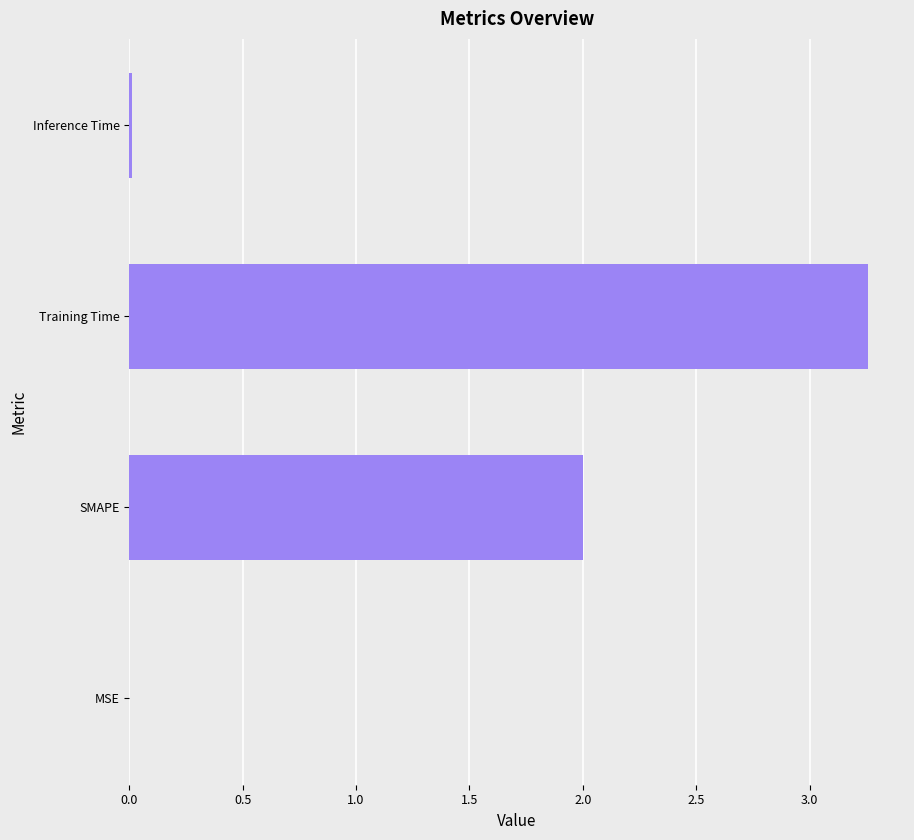

What is the sum of all values?

5.3